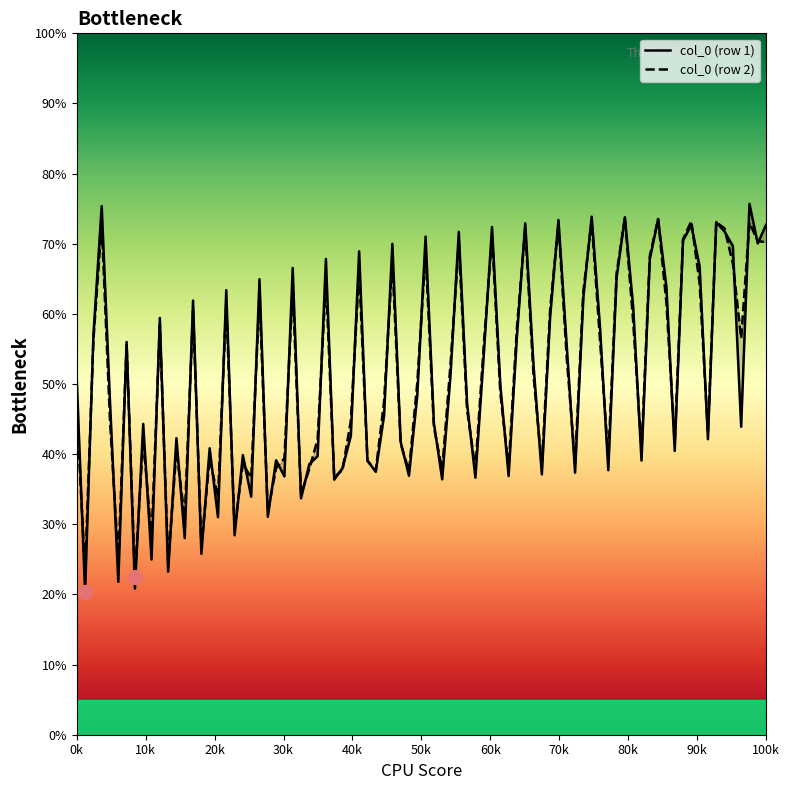

The value of col_3 at 1 is 19.1. True or false?

False